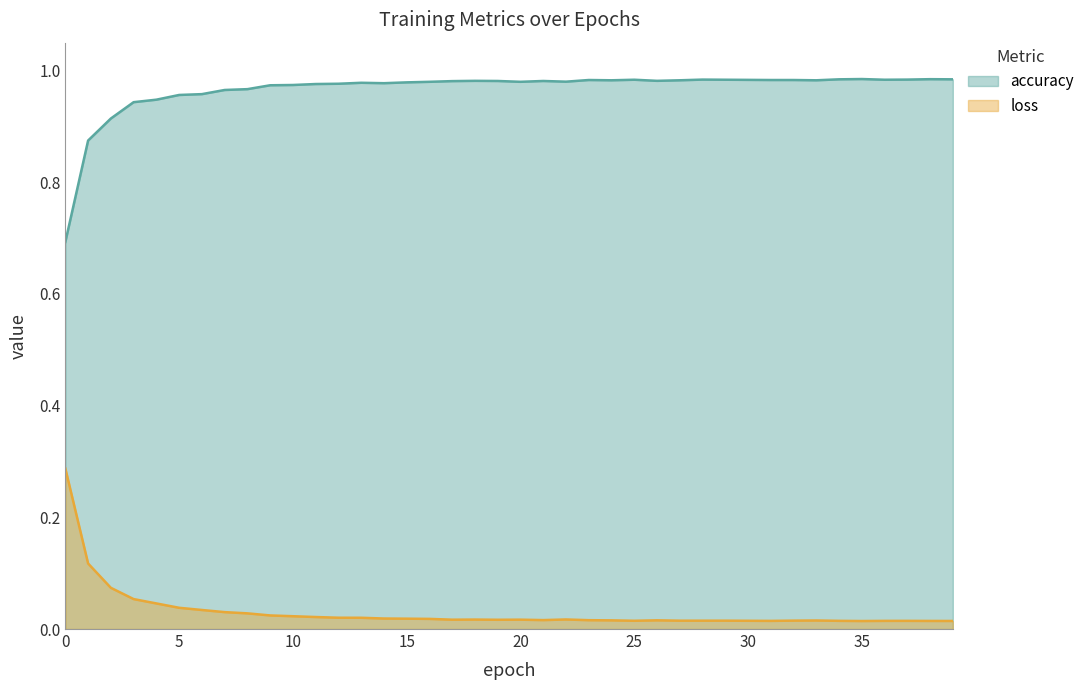

Rank the series by their maximum value, from highest to lowest.

accuracy, loss